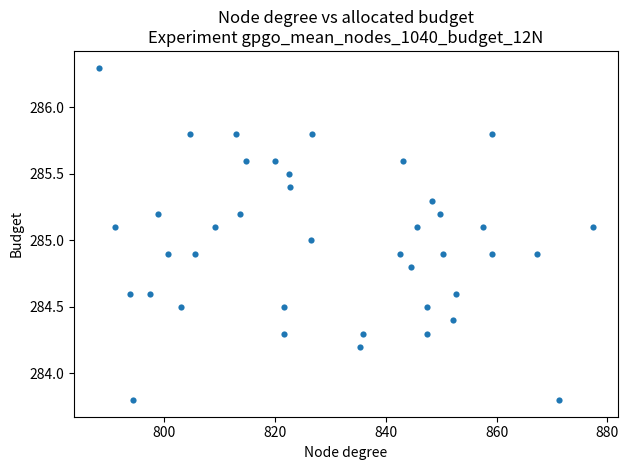

What is the range of X values (max minus min)?

89.1